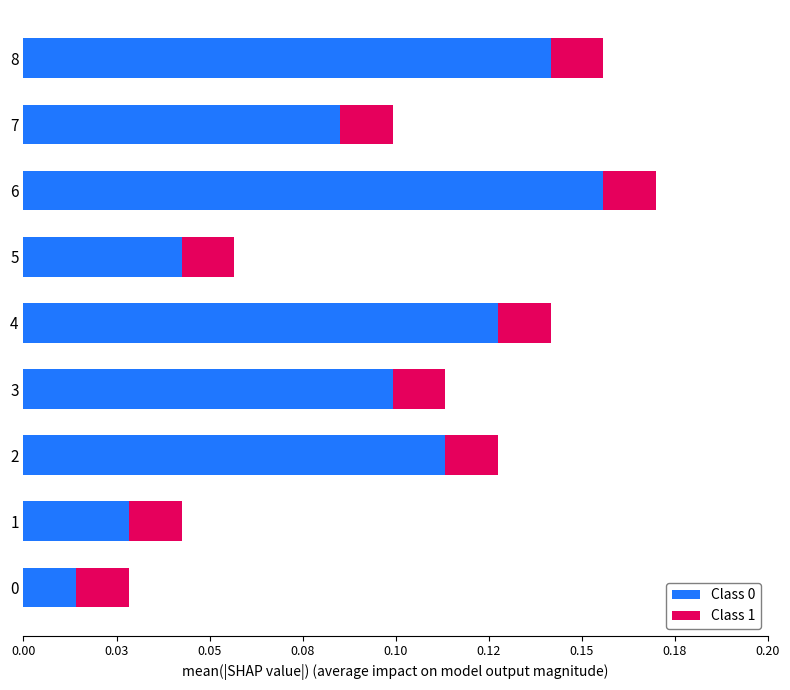

How many bars are there in total?

18